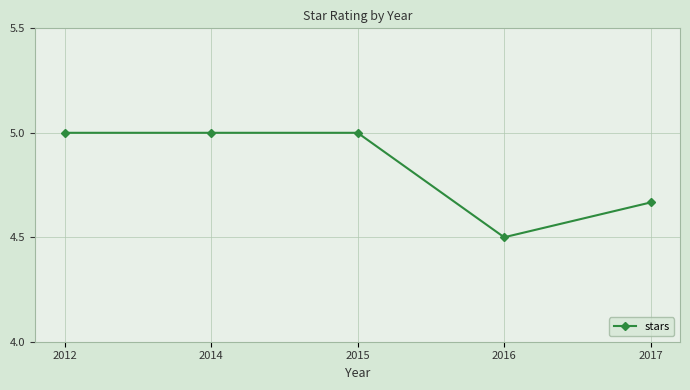

True or false: the data has more than 2 interior local peaks.

False